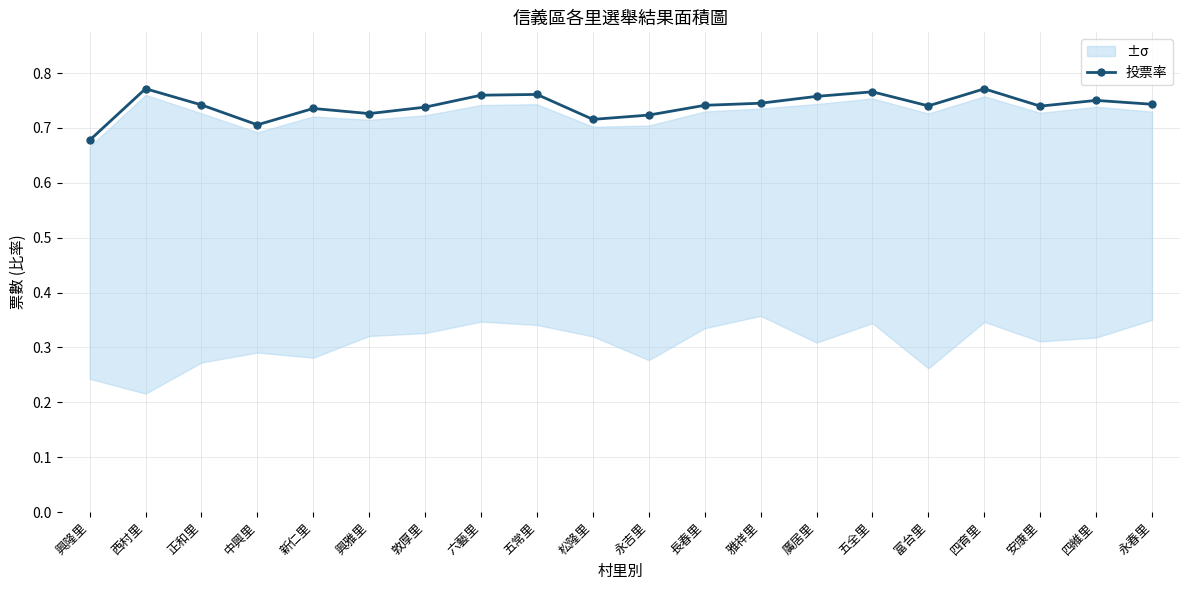

How many lines are shown in the chart?

1